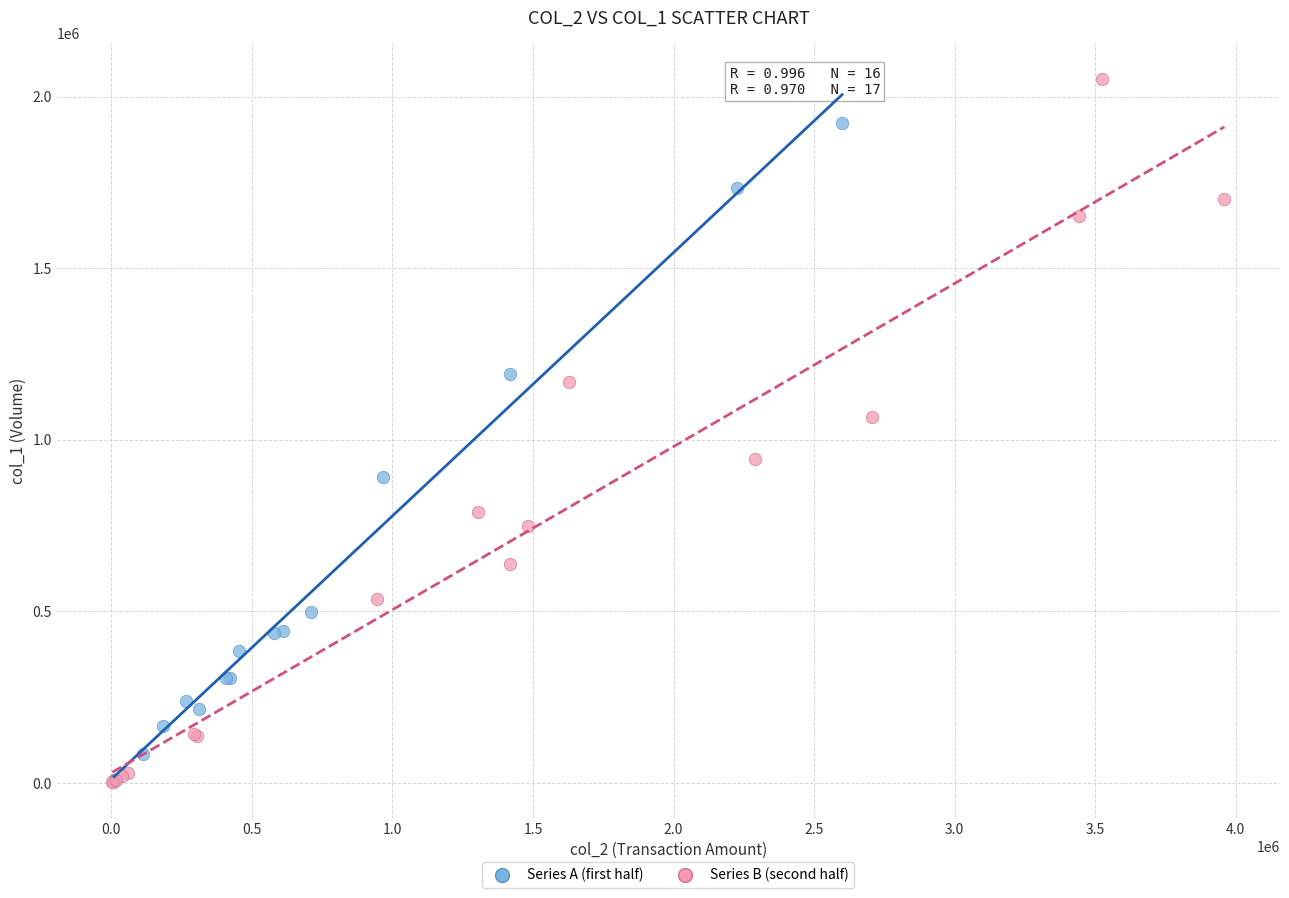

Which series has the widest spread of Y values?

Series B (second half)